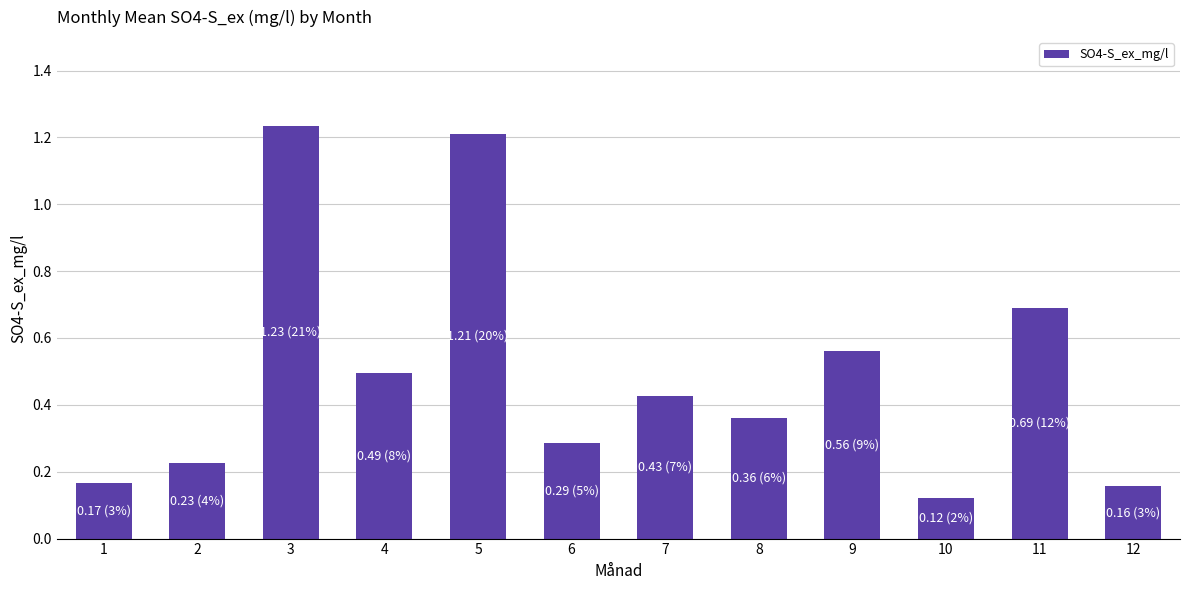

What is the sum of all values?

5.9